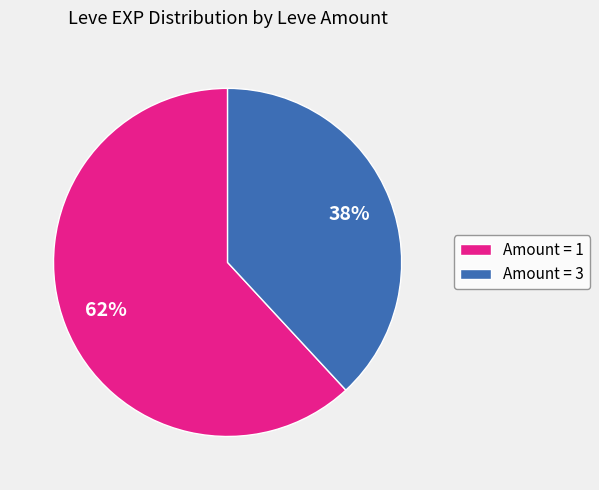

Between Amount = 3 and Amount = 1, which is larger?

Amount = 1